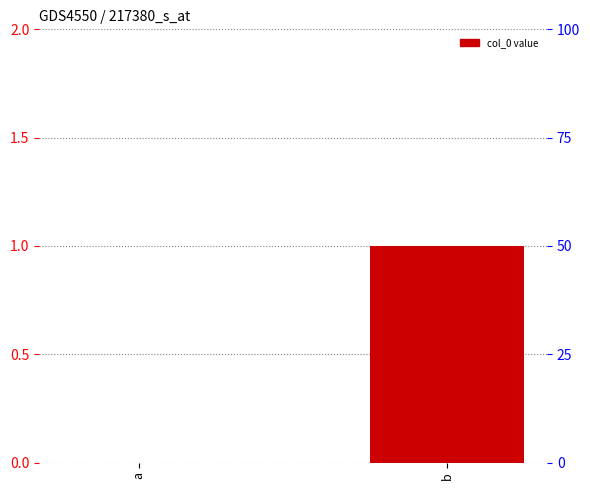

Which category has the highest value across all series?

b